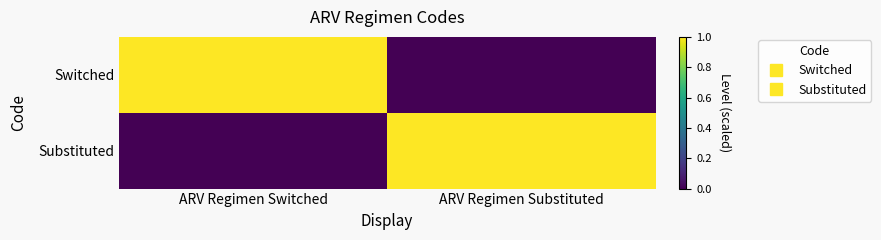

Reading right to left, what are all the values shown in this chart?

Switched: ARV Regimen Substituted=0	ARV Regimen Switched=1
Substituted: ARV Regimen Substituted=1	ARV Regimen Switched=0